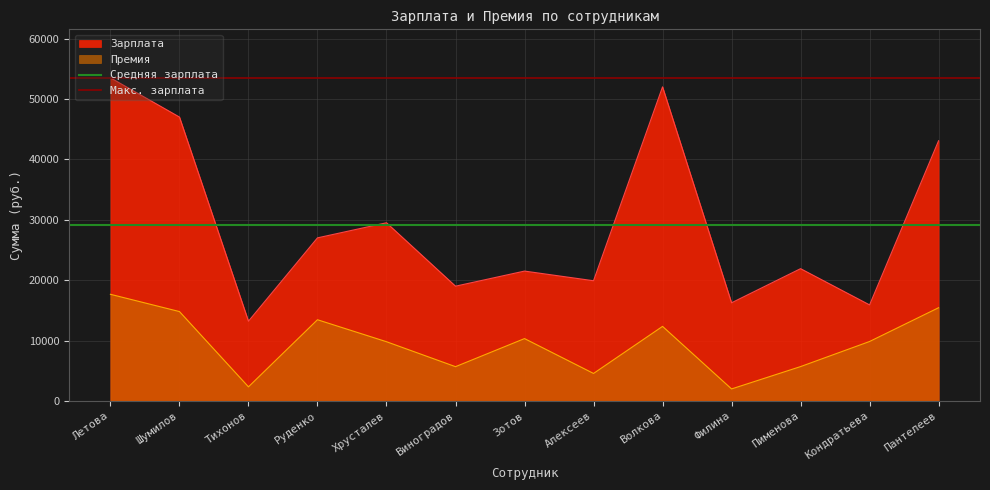

What is the sum of all Средняя зарплата values?

58420